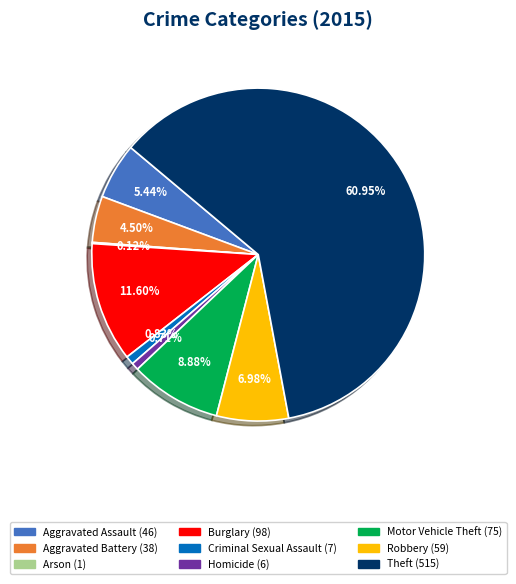

What is the ratio of the value at Theft to the value at Homicide?

85.8